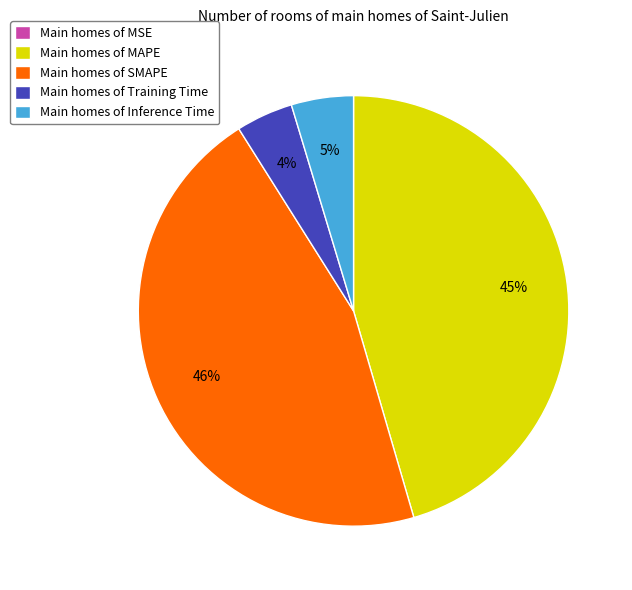

To the nearest percent, what is the difference between the largest and smallest slice percentages?

46%